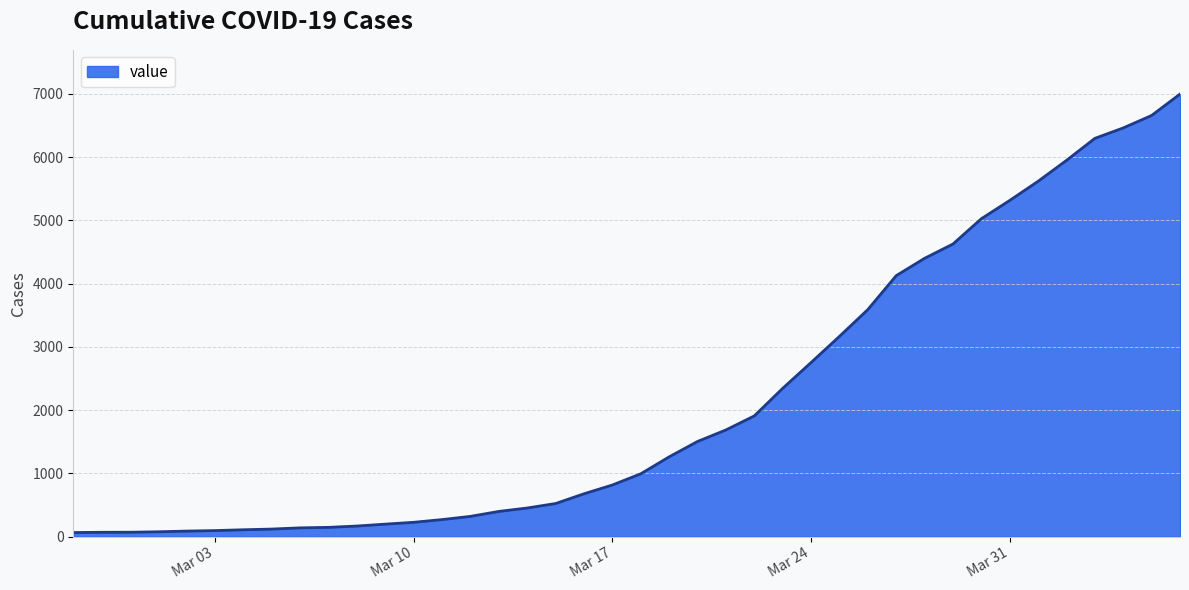

How many lines are shown in the chart?

1